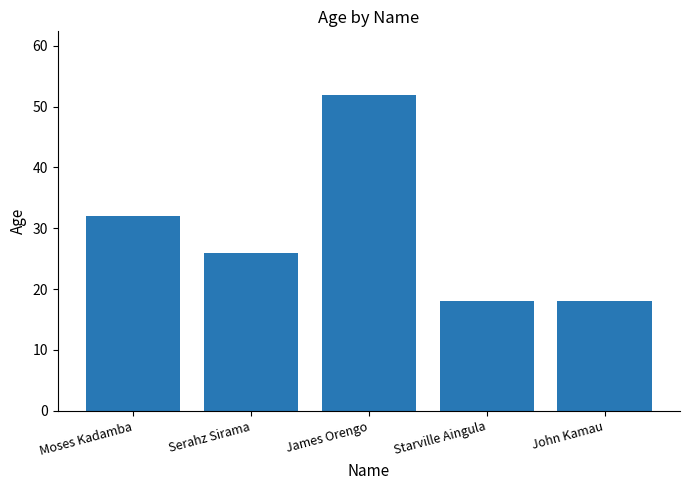

How many bars are there in total?

5